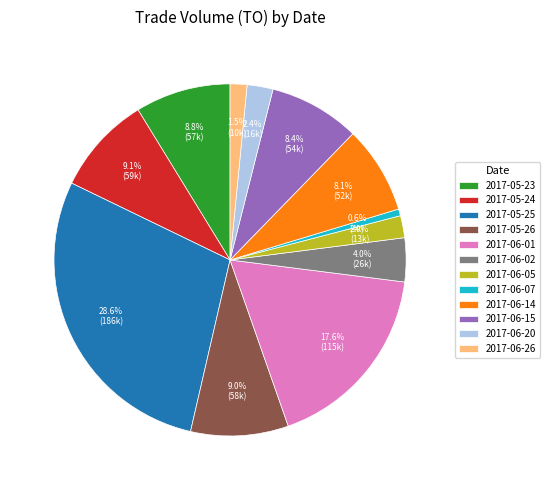

The 2017-05-23 slice represents 9% of the pie. True or false?

True